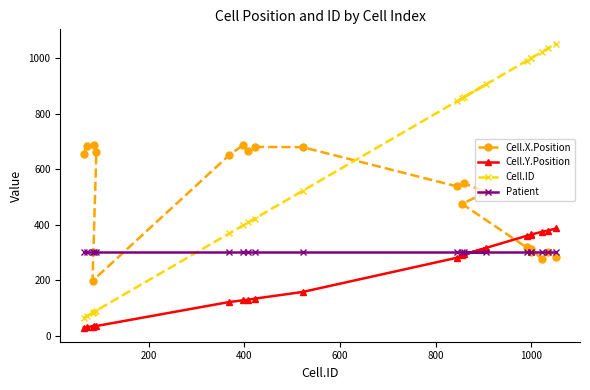

Rank the series by their average value, from lowest to highest.

Cell.Y.Position, Patient, Cell.X.Position, Cell.ID